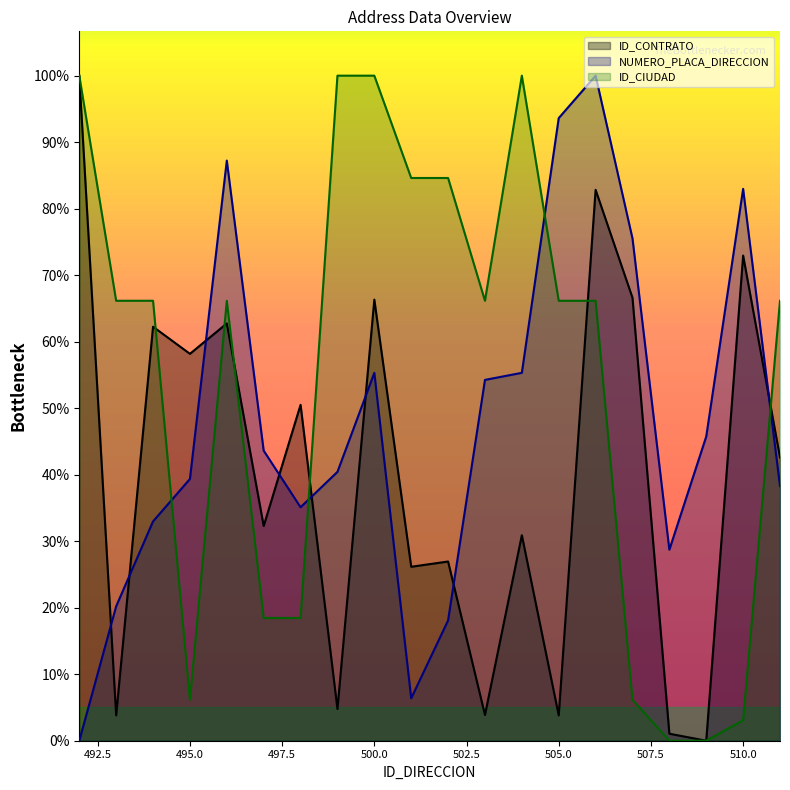

How many data points in NUMERO_PLACA_DIRECCION are less than 65425?

10